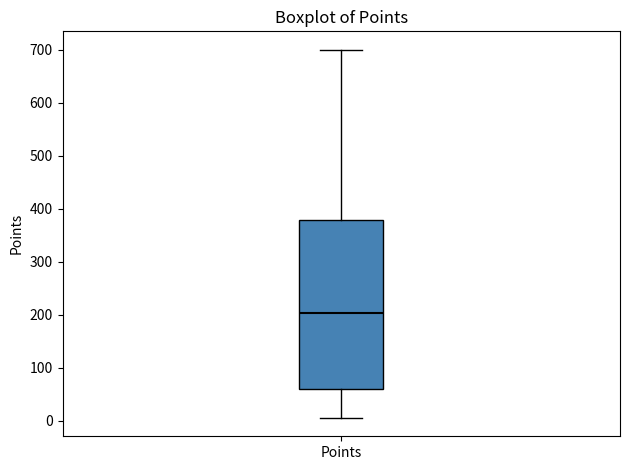

Transcribe this box plot: give where the median line is, the range the box spans, and where the two whiskers end, as read against the y-axis. The values are not printed on the chart, so give them approximately, as read against the axis.

median 200, box 60 to 380, whiskers 10 to 700